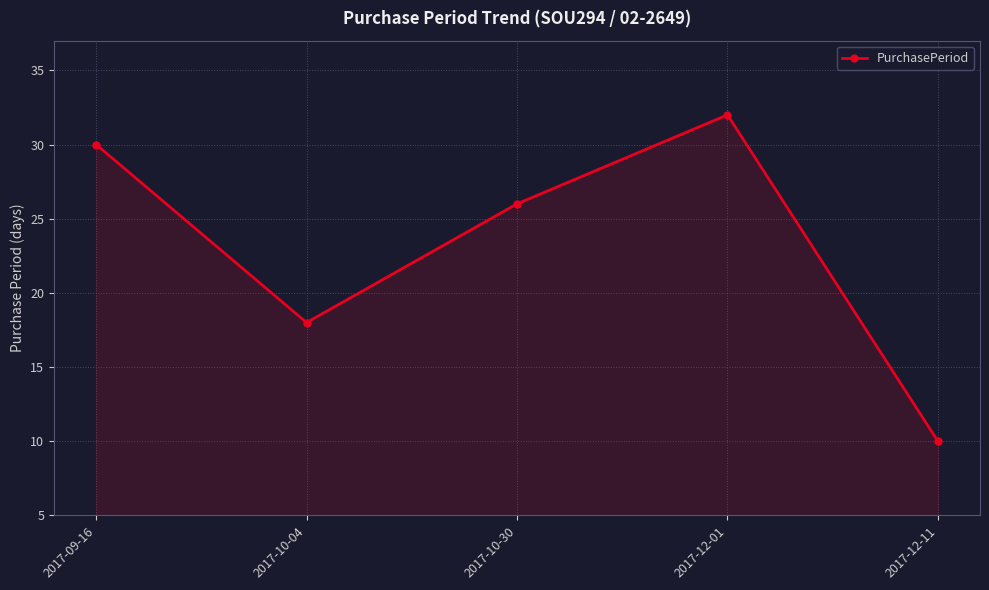

Reading left to right, what are all the values shown in this chart?

2017-09-16=30	2017-10-04=18	2017-10-30=26	2017-12-01=32	2017-12-11=10